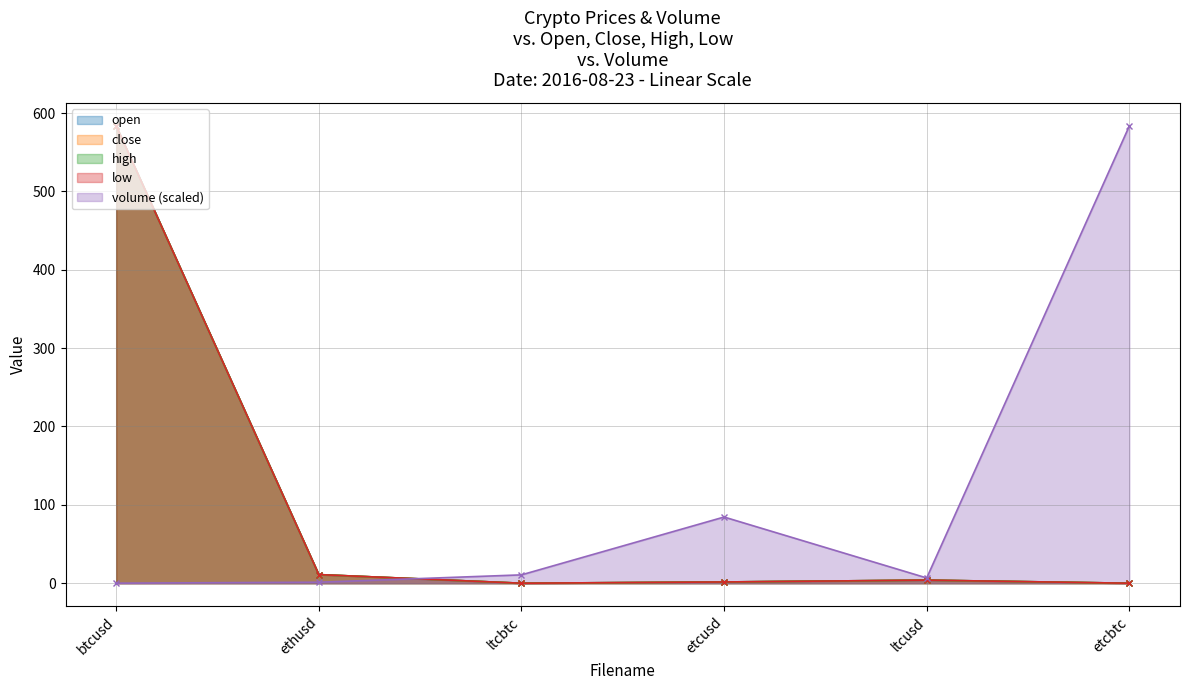

The value of close at ltcbtc is 0.0. True or false?

False